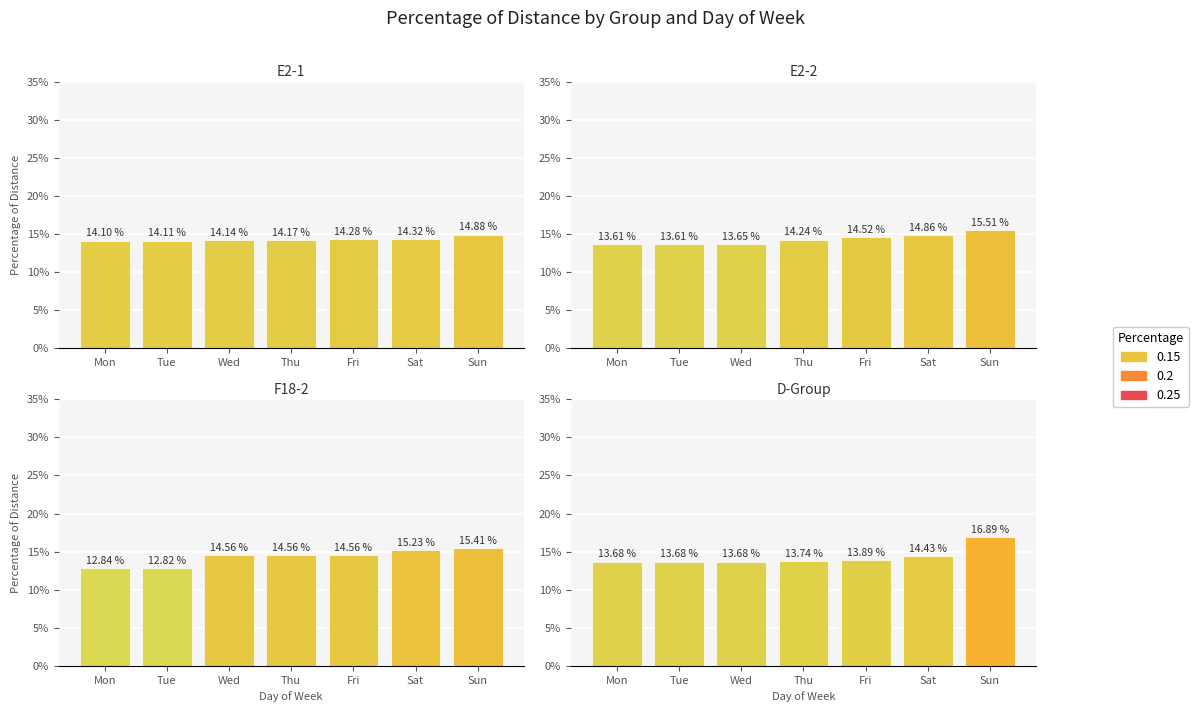

At which category does the chart reach its peak across all series?

Sun